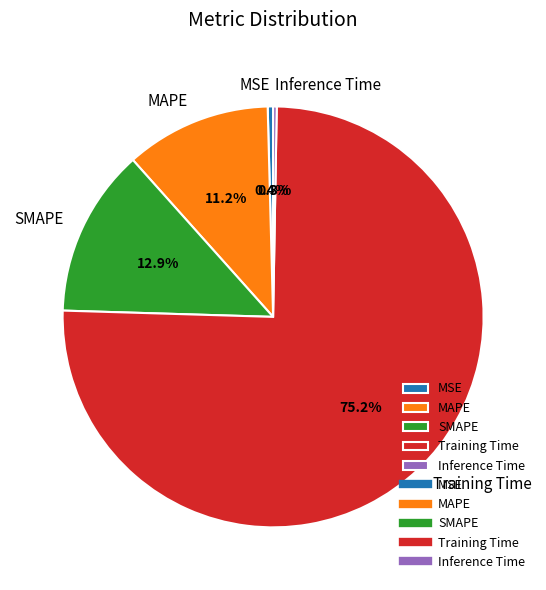

Which category has the biggest portion of the pie?

Training Time